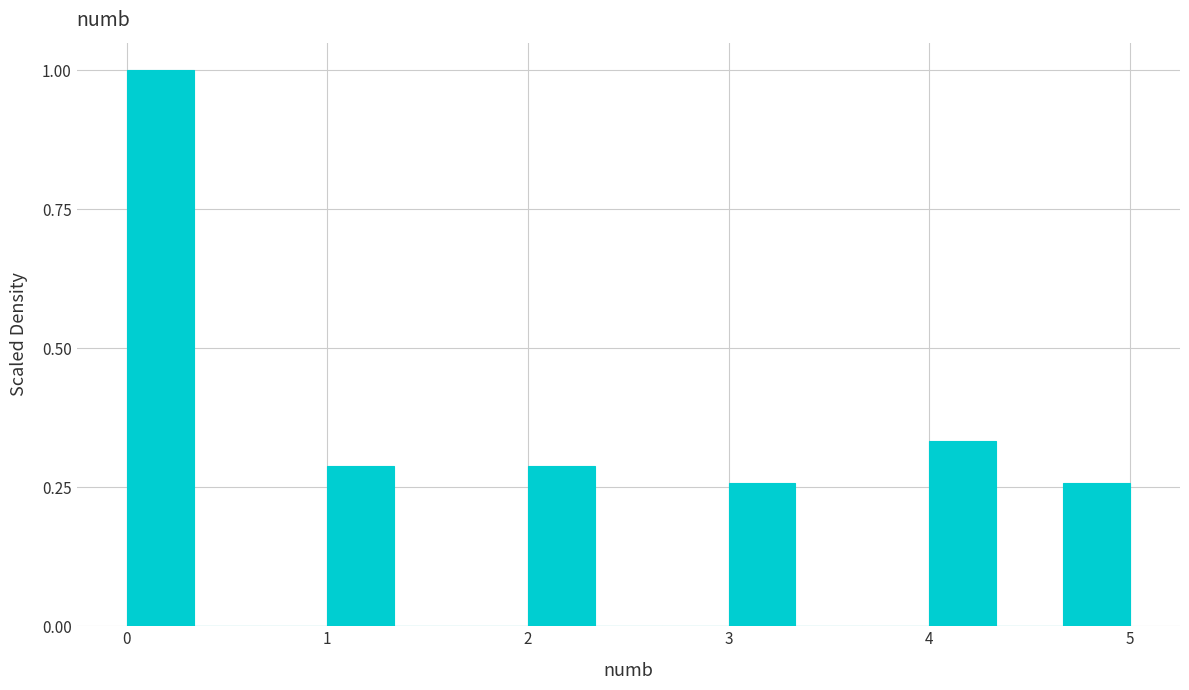

Around what value on the x-axis is the tallest bar? Give the approximate position of its centre, as read against the axis.

0.2